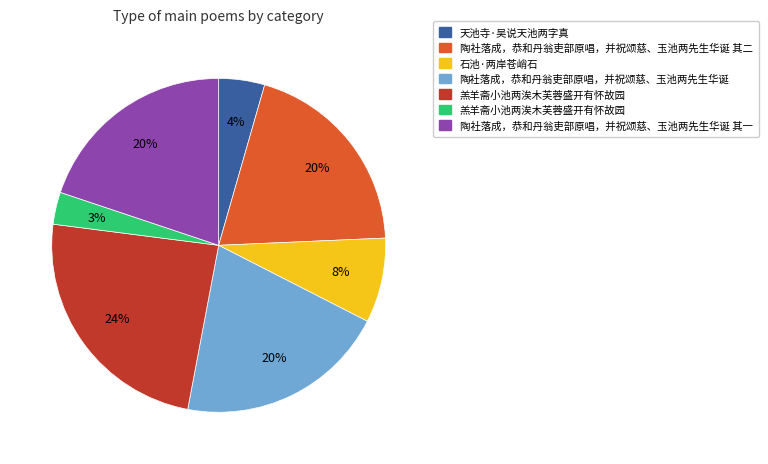

Is there a majority slice in this chart?

No